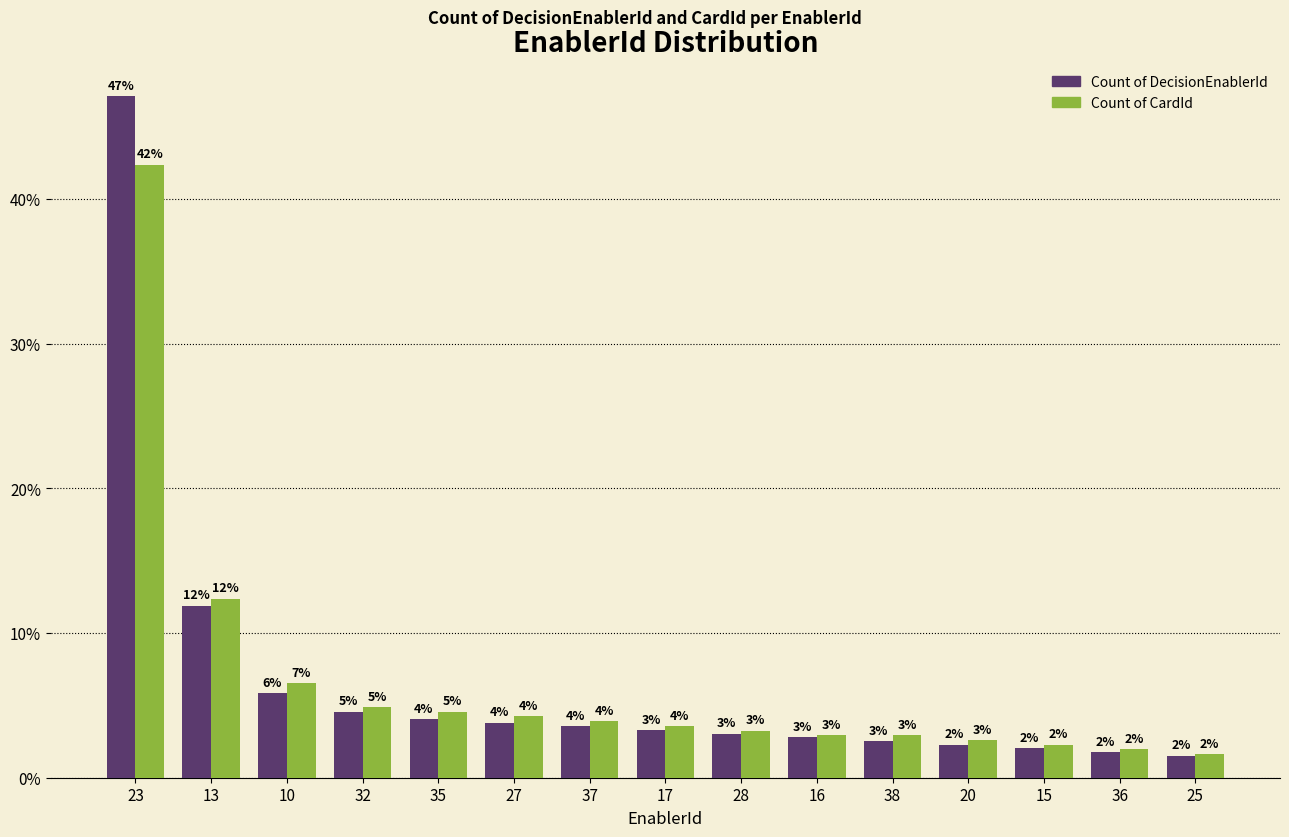

At which label does Count of DecisionEnablerId first exceed 3?

23